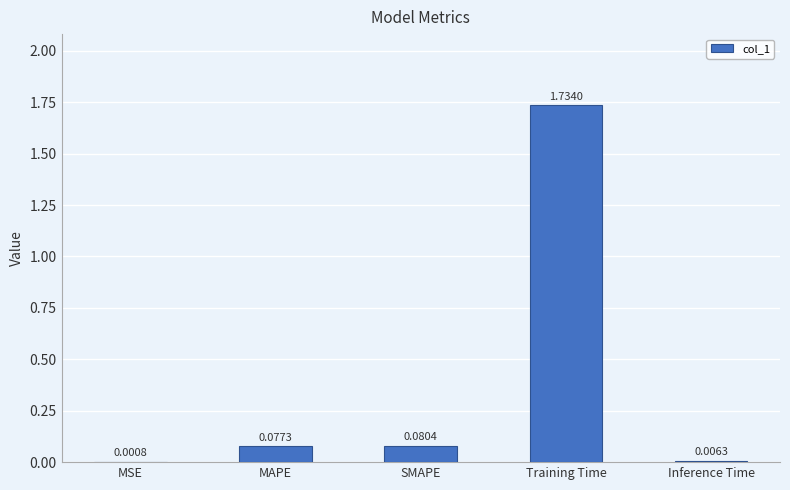

What is the sum of all values?

1.9